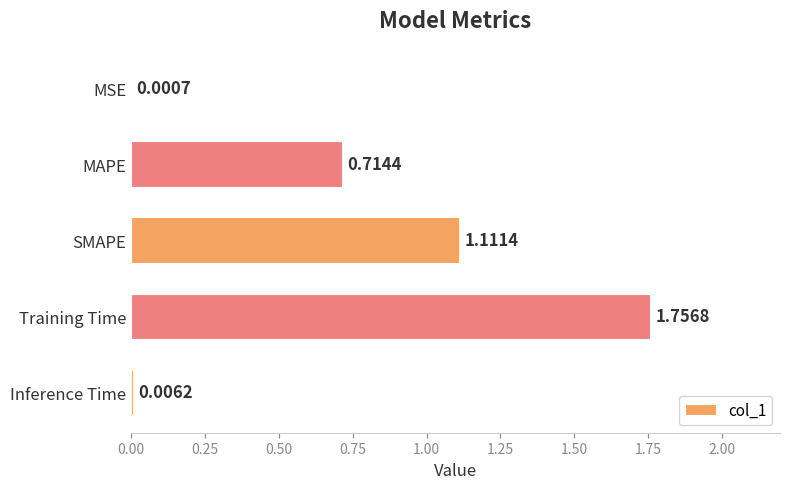

Which has a higher value, MAPE or Inference Time?

MAPE